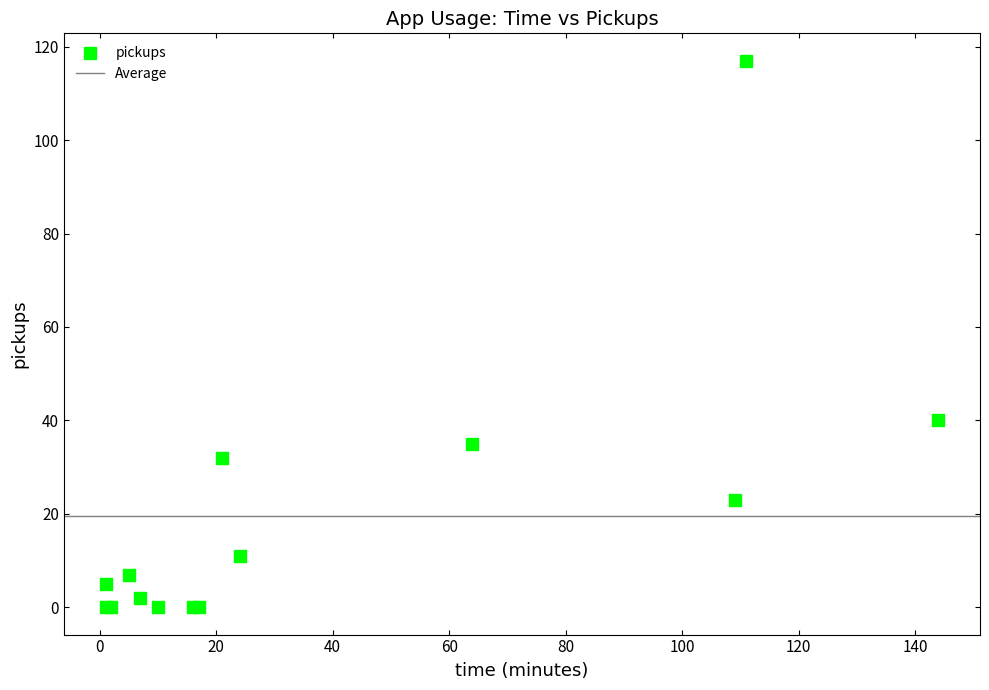

What Y value in the scatter plot is closest to 58?

40